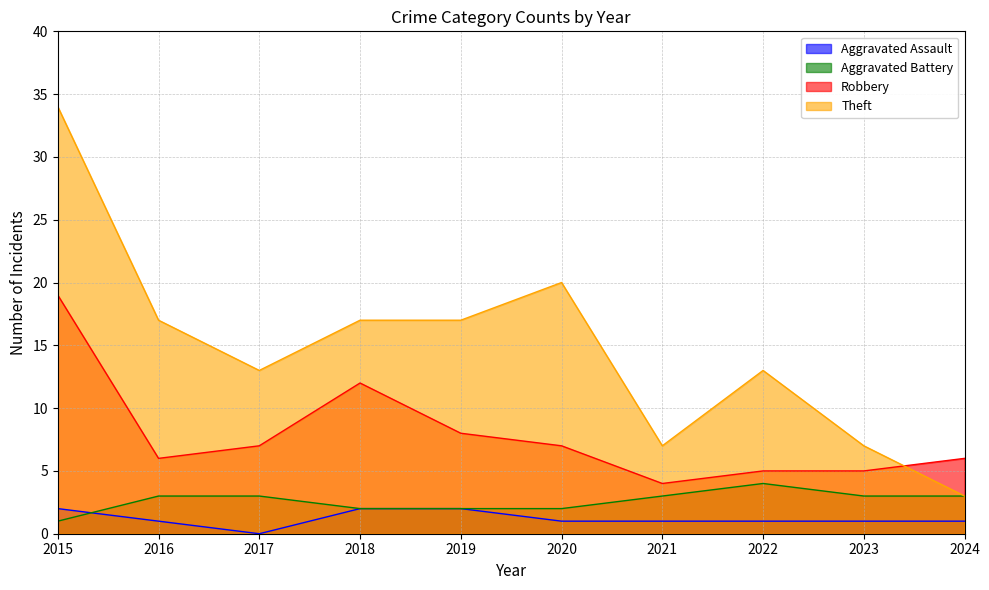

Reading right to left, list all the values displayed in this chart.

Aggravated Assault: 1	1	1	1	1	2	2	0	1	2
Aggravated Battery: 3	3	4	3	2	2	2	3	3	1
Robbery: 6	5	5	4	7	8	12	7	6	19
Theft: 3	7	13	7	20	17	17	13	17	34